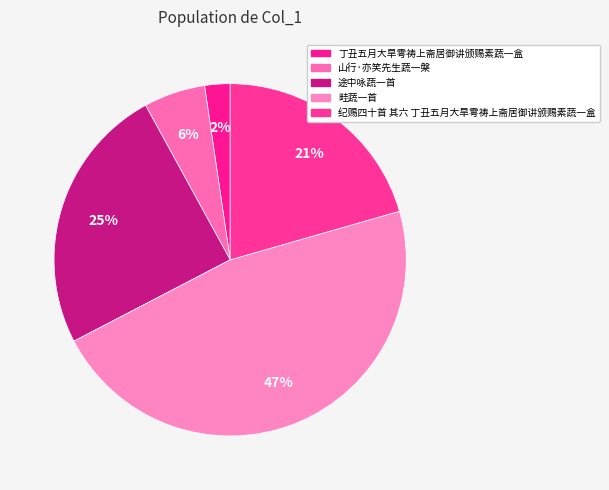

Between 丁丑五月大旱雩祷上斋居御讲颁赐素蔬一盒 and 畦蔬一首, which is larger?

畦蔬一首